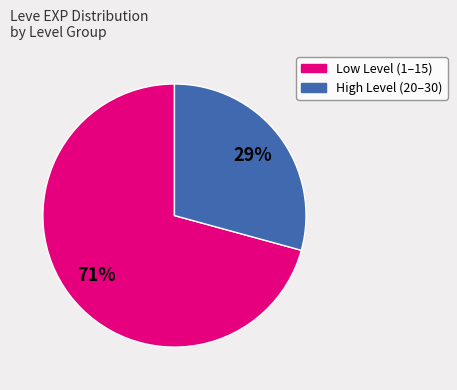

Is there any slice that represents more than half of the pie?

Yes